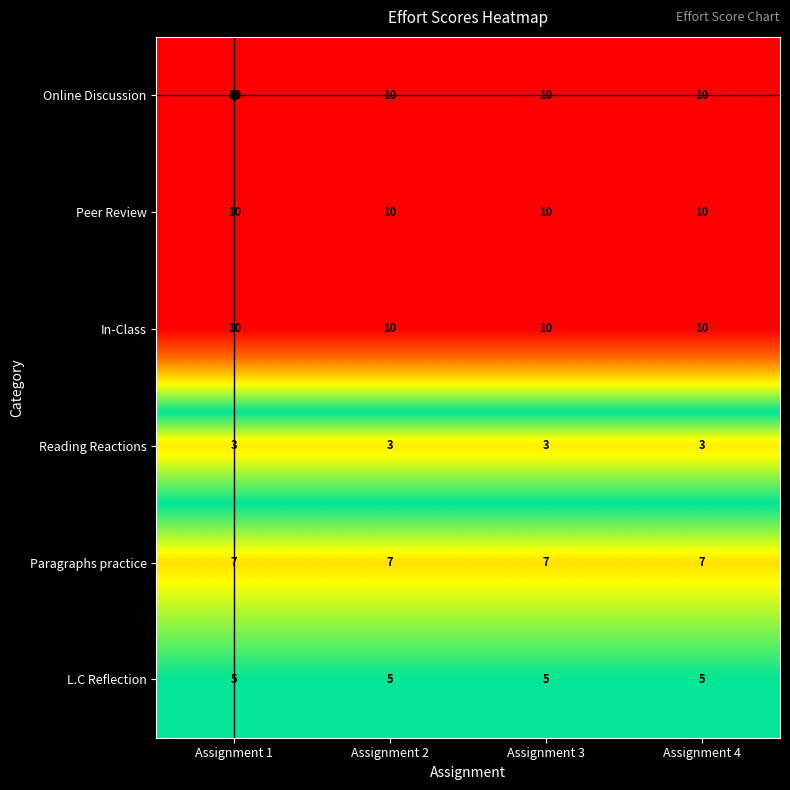

What is the average value of the Online Discussion series?

10